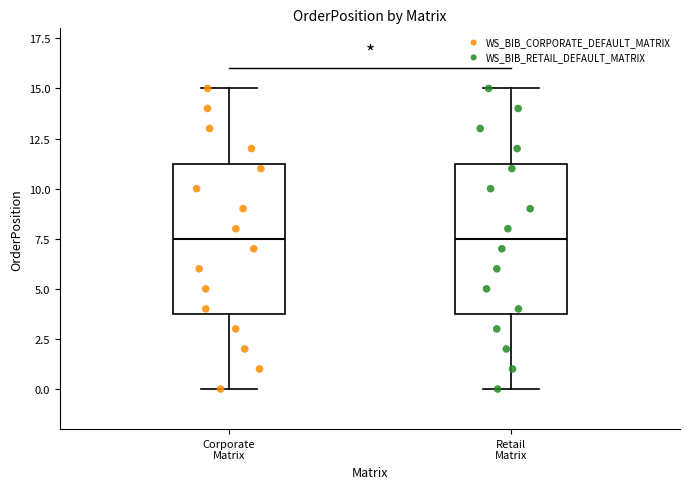

Where does the lower whisker of the box for Retail Matrix end on the y-axis? The values are not printed on the chart, so give them approximately, as read against the axis.

0.0